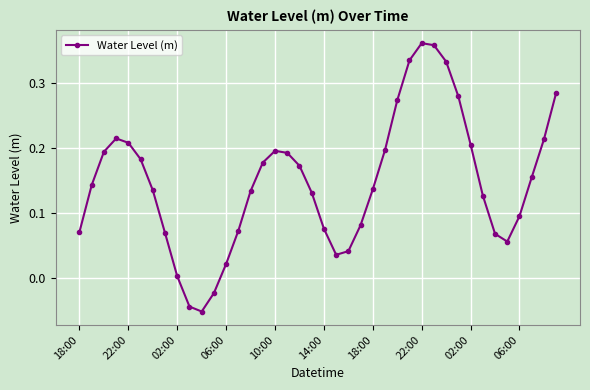

True or false: there are more than 1 points higher than both neighbors.

True